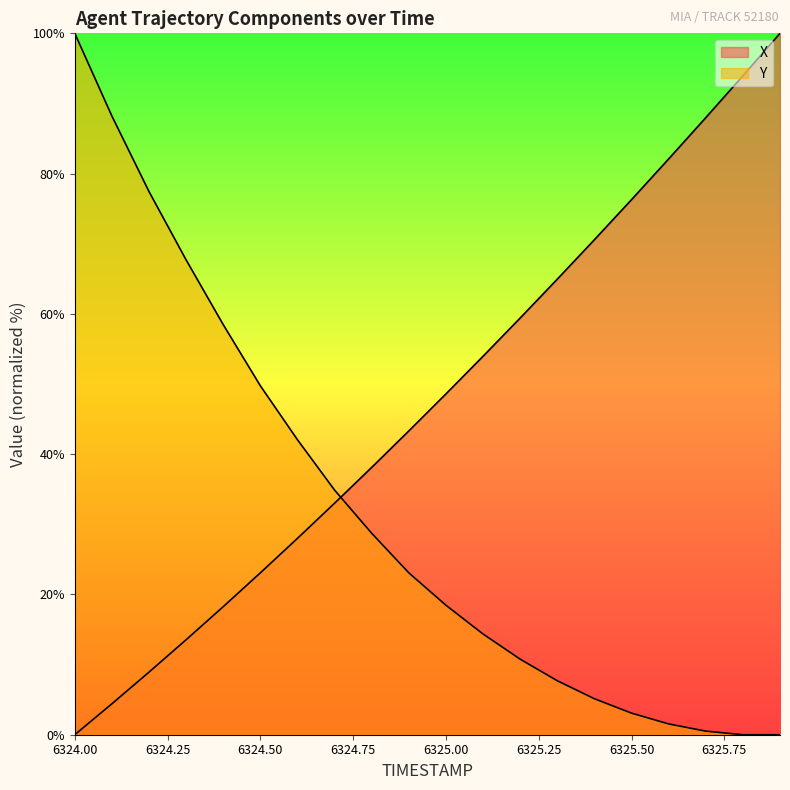

How many times do Y and X cross each other?

1